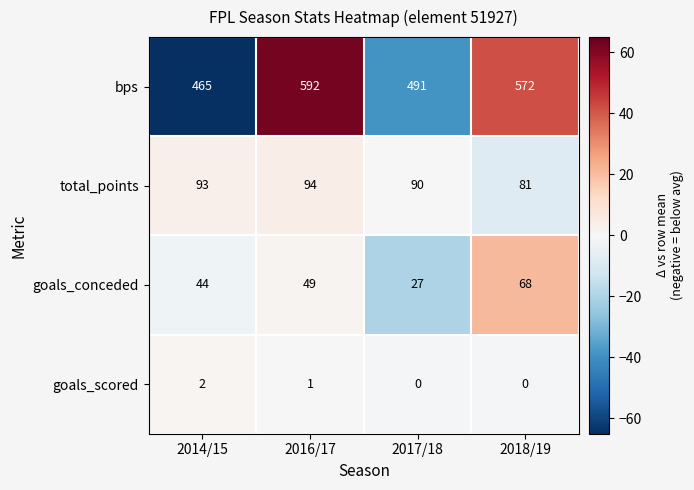

What is the sum of the goals_conceded values at 2016/17 and 2017/18?

76